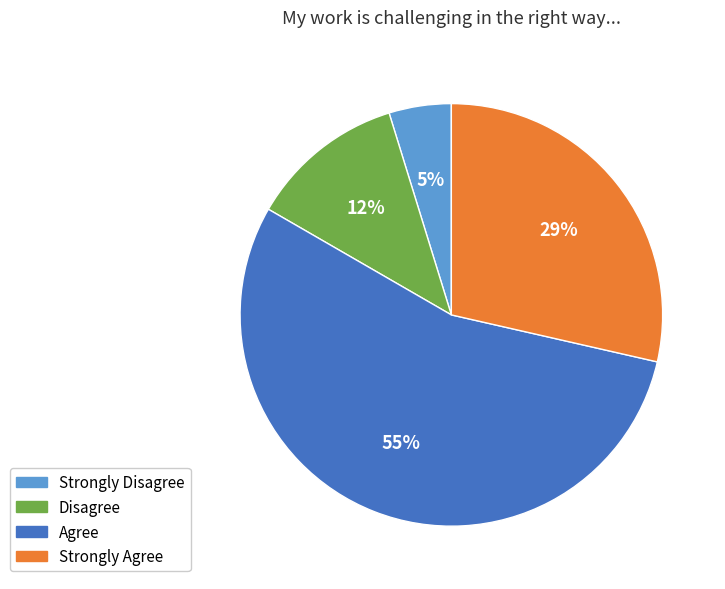

True or false: Agree accounts for 55% of the total.

True